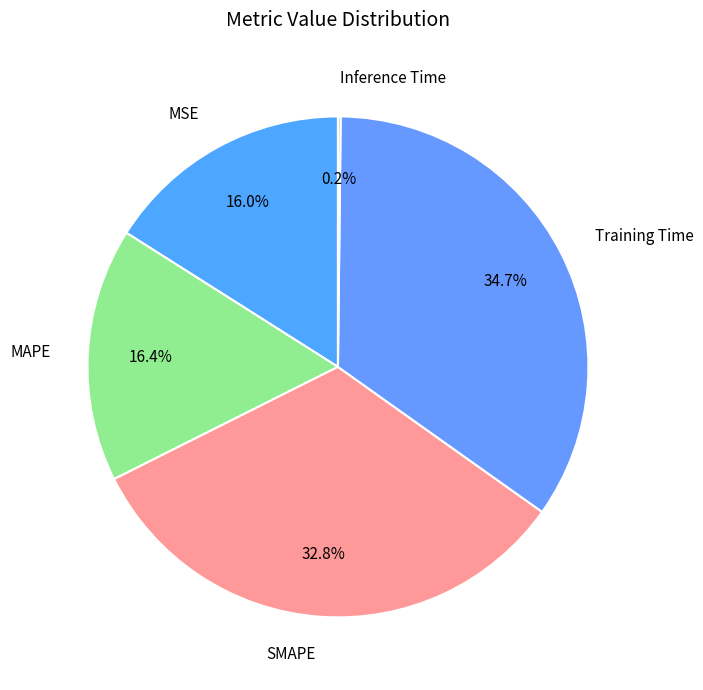

Rank the categories by value from highest to lowest.

Training Time, SMAPE, MAPE, MSE, Inference Time